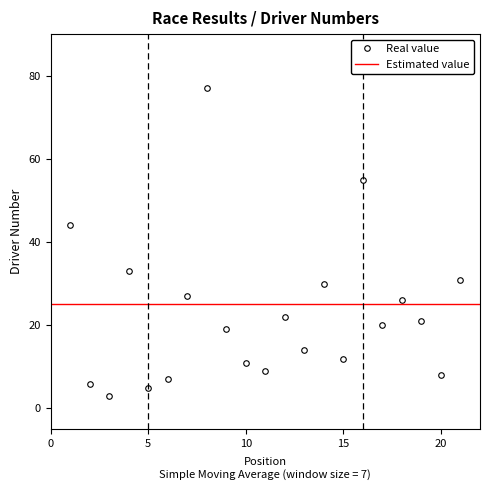

List the labels in order of value, smallest first.

3, 5, 2, 6, 20, 11, 10, 15, 13, 9, 17, 19, 12, 18, 7, 14, 21, 4, 1, 16, 8